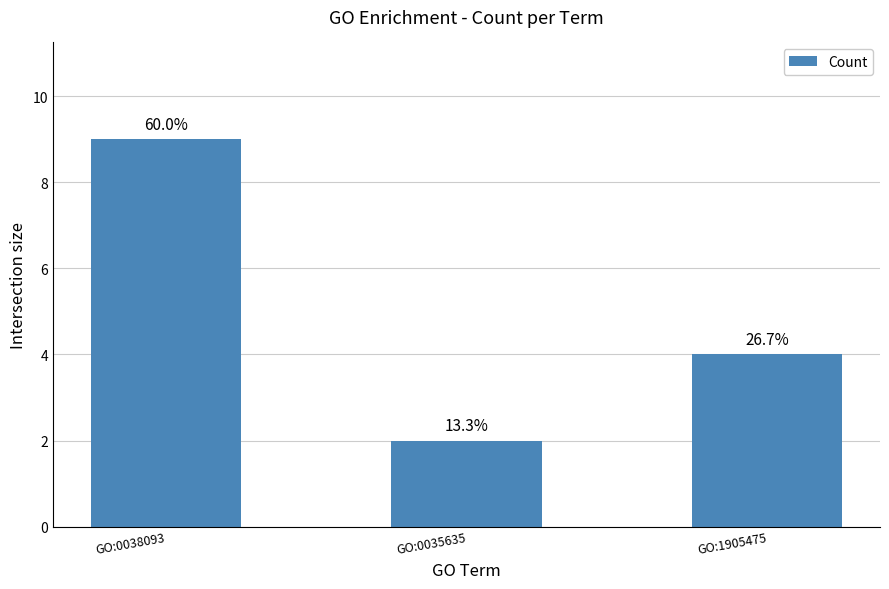

How many bars are there in total?

3